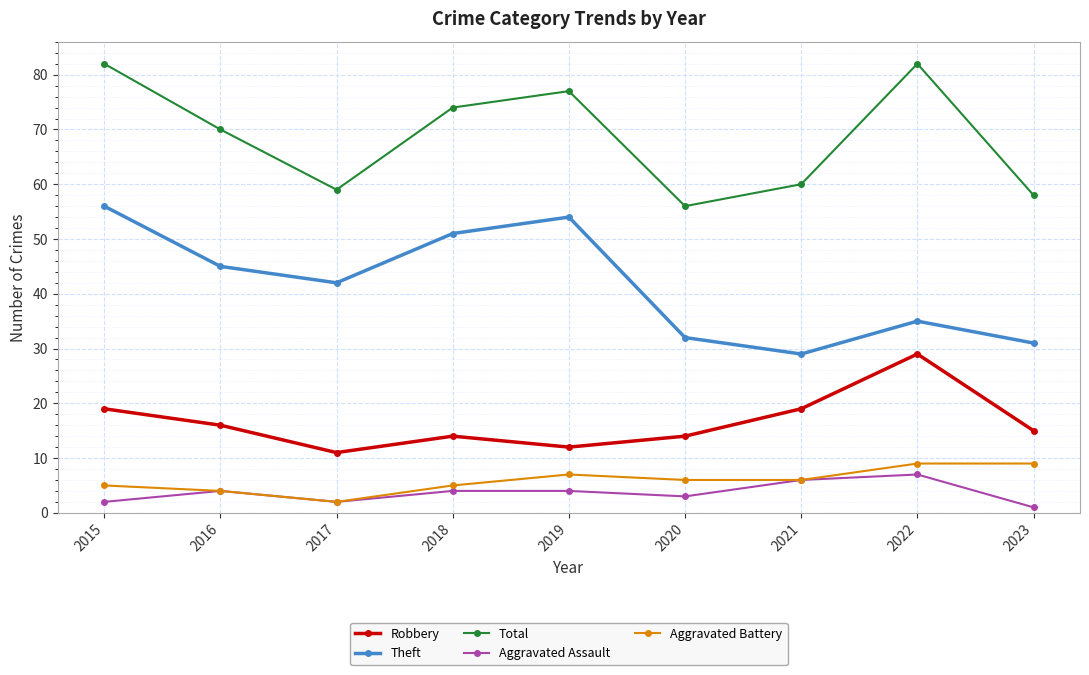

Which label corresponds to the smallest value in the chart?

2023